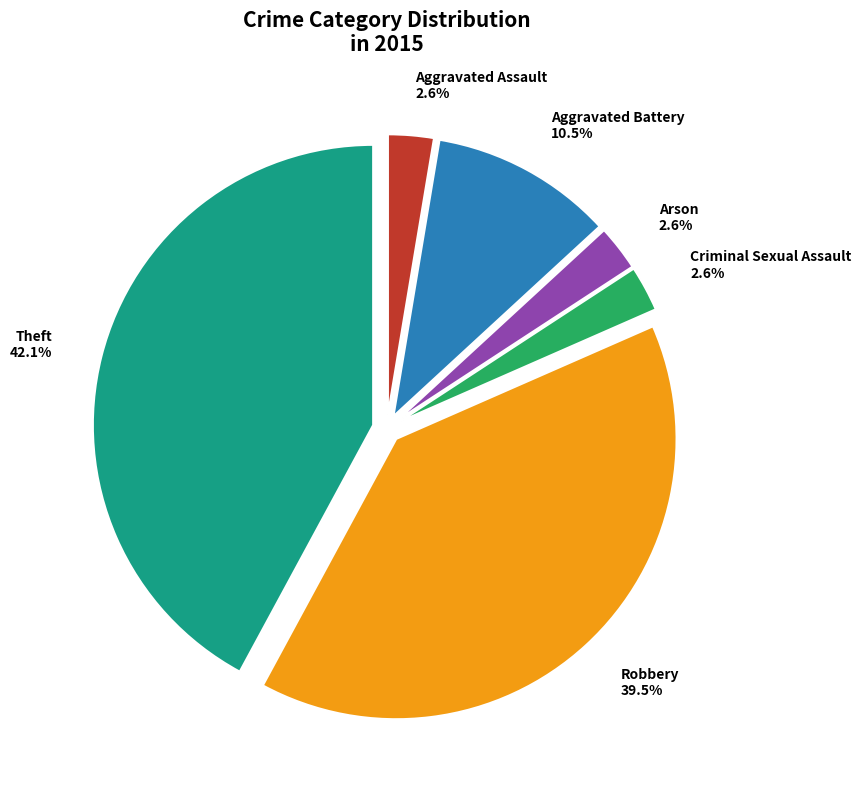

Between Aggravated Battery and Aggravated Assault, which is larger?

Aggravated Battery